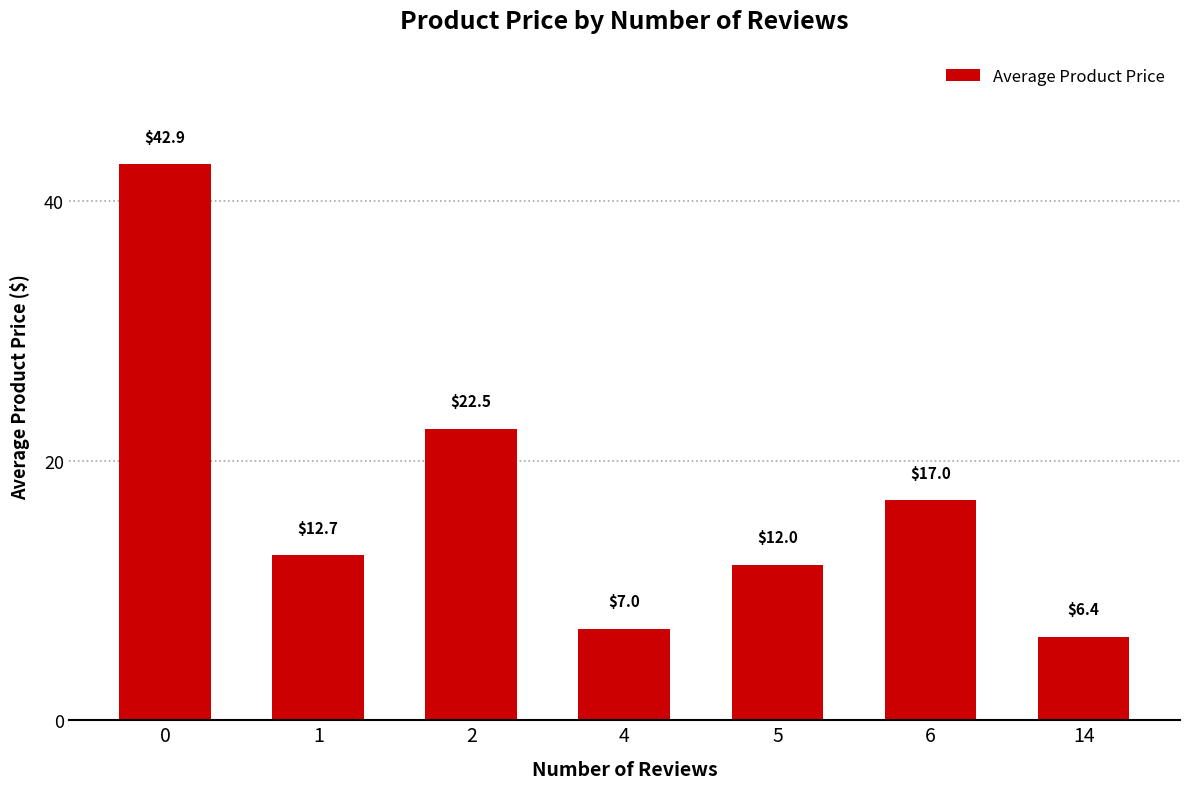

What is the difference between the second highest and second lowest values?

15.4